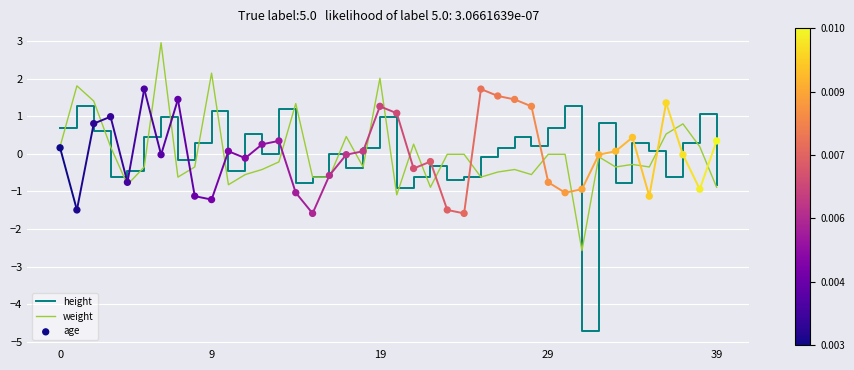

At which category is the sum across all series the highest?

19